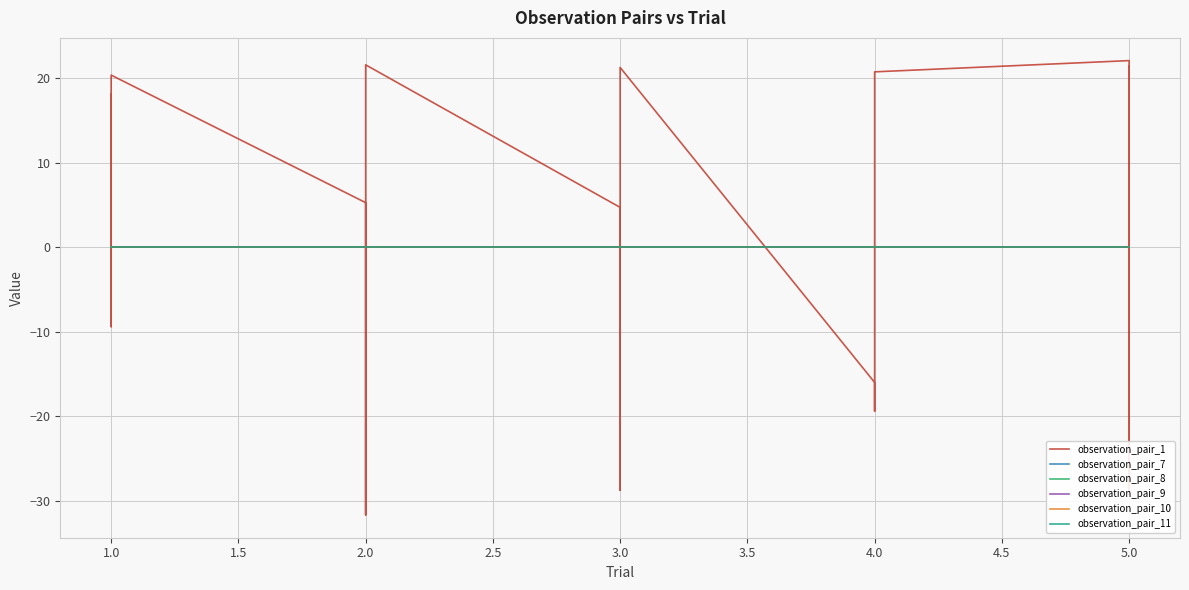

Is the value of observation_pair_8 at 4.0 greater than the value of observation_pair_7 at 2.0?

No